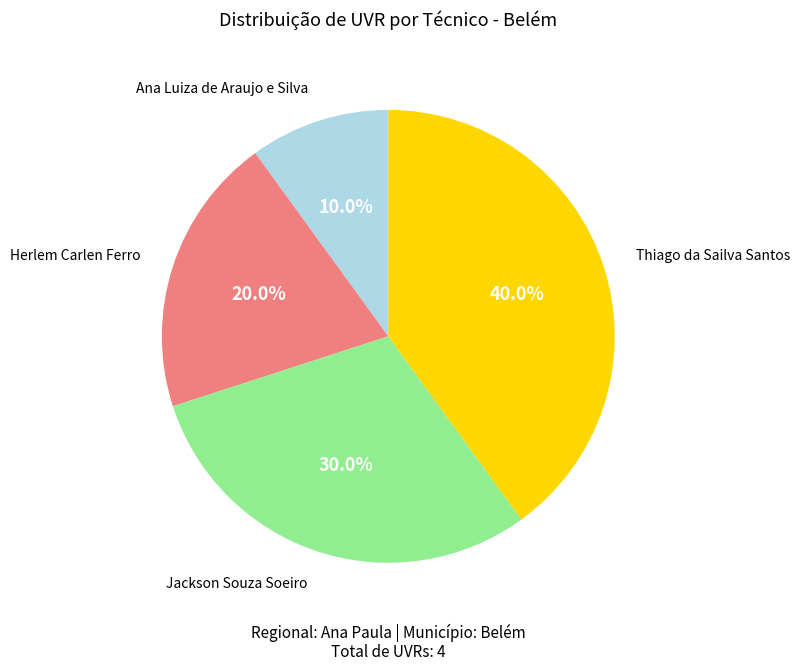

Does any single category account for the majority?

No